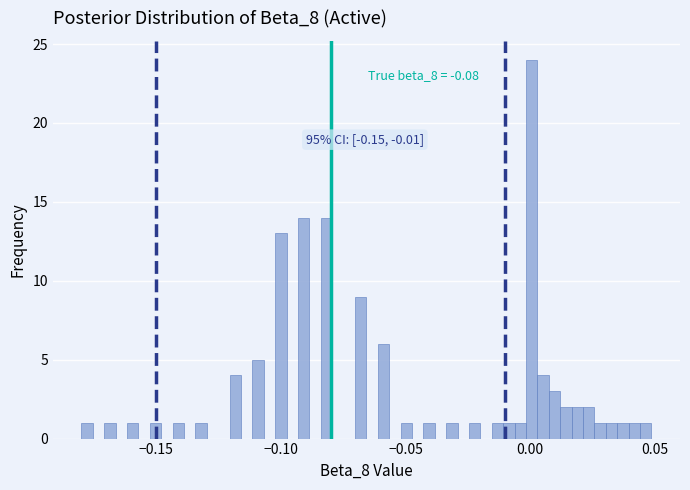

Read against the x-axis, roughly where is the centre of the tallest bar?

0.000